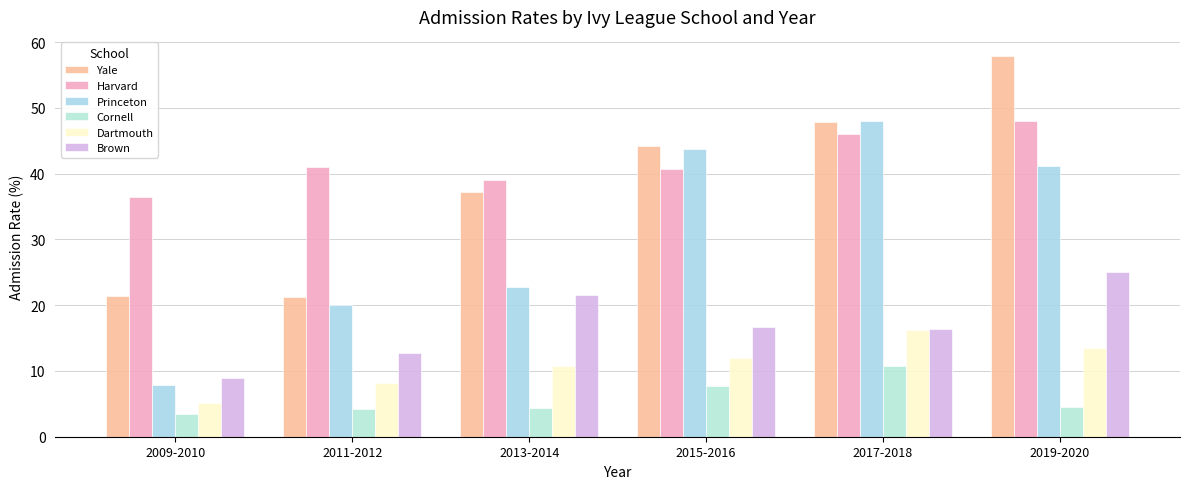

Reading right to left, transcribe all the data shown in this chart.

Yale: 57.9	47.8	44.2	37.1	21.2	21.4
Harvard: 48.0	46.0	40.7	39.1	41.0	36.5
Princeton: 41.2	48.1	43.8	22.7	20.0	7.9
Cornell: 4.4	10.8	7.7	4.3	4.3	3.5
Dartmouth: 13.5	16.3	11.9	10.8	8.1	5.1
Brown: 25.0	16.4	16.7	21.6	12.7	8.9